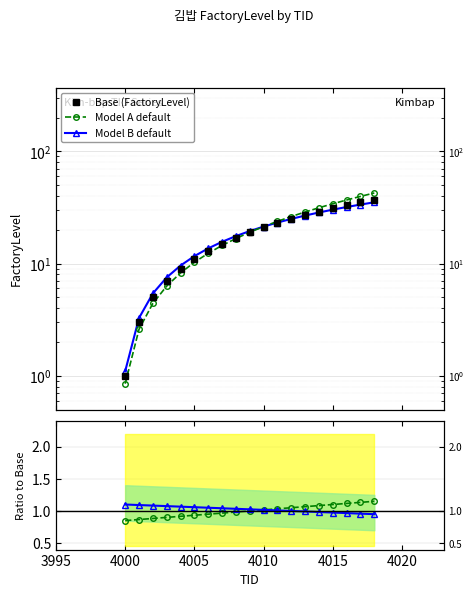

True or false: Base (FactoryLevel) has more than 0 points higher than both neighbors.

False